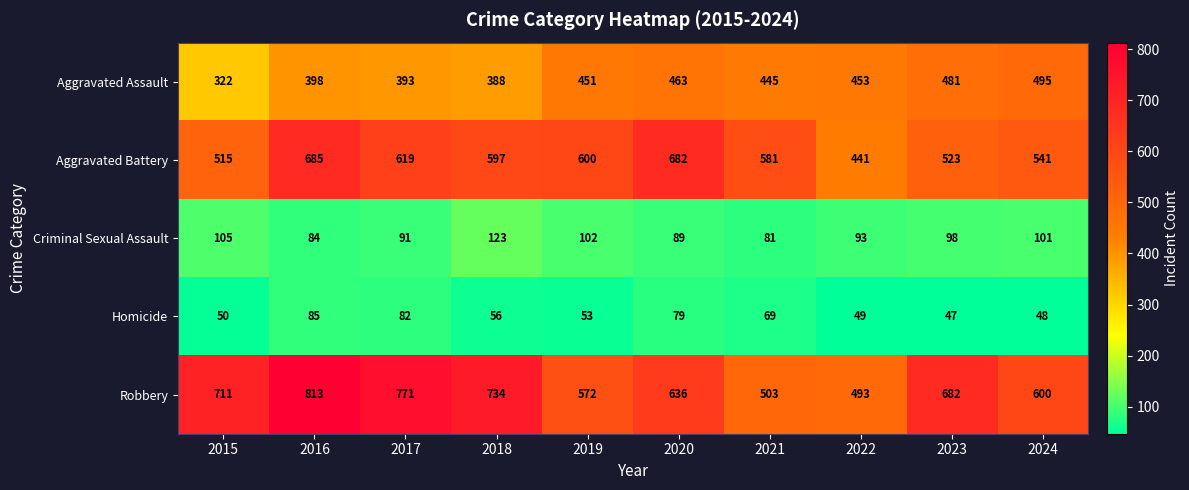

List the series in order of their peak value, highest first.

Robbery, Aggravated Battery, Aggravated Assault, Criminal Sexual Assault, Homicide